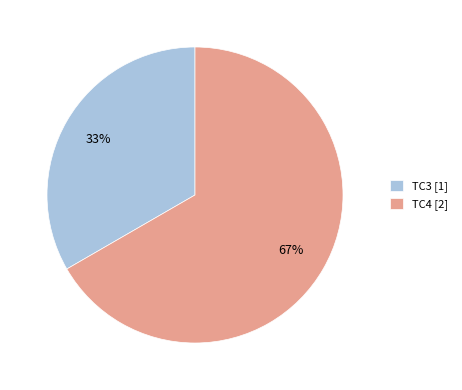

Rank the categories by value from highest to lowest.

TC4, TC3